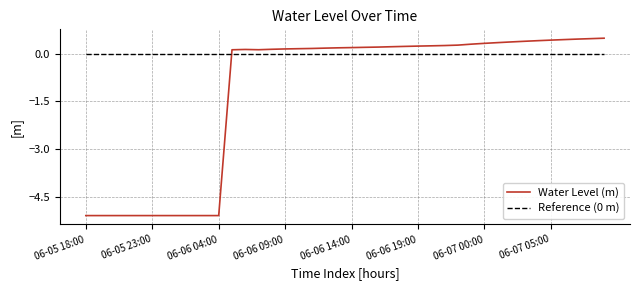

Which series ends up on top after the final intersection of Reference (0 m) and Water Level (m)?

Water Level (m)